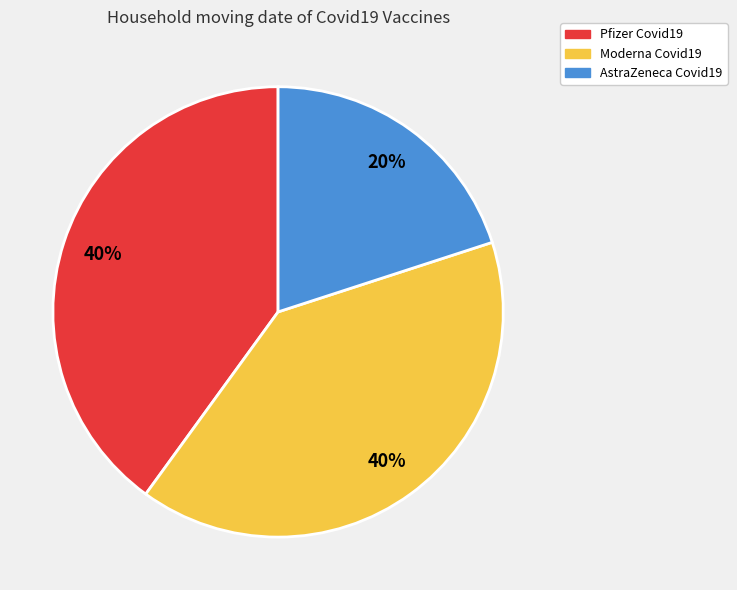

To the nearest percent, what is the combined percentage of Moderna Covid19 and Pfizer Covid19?

80%